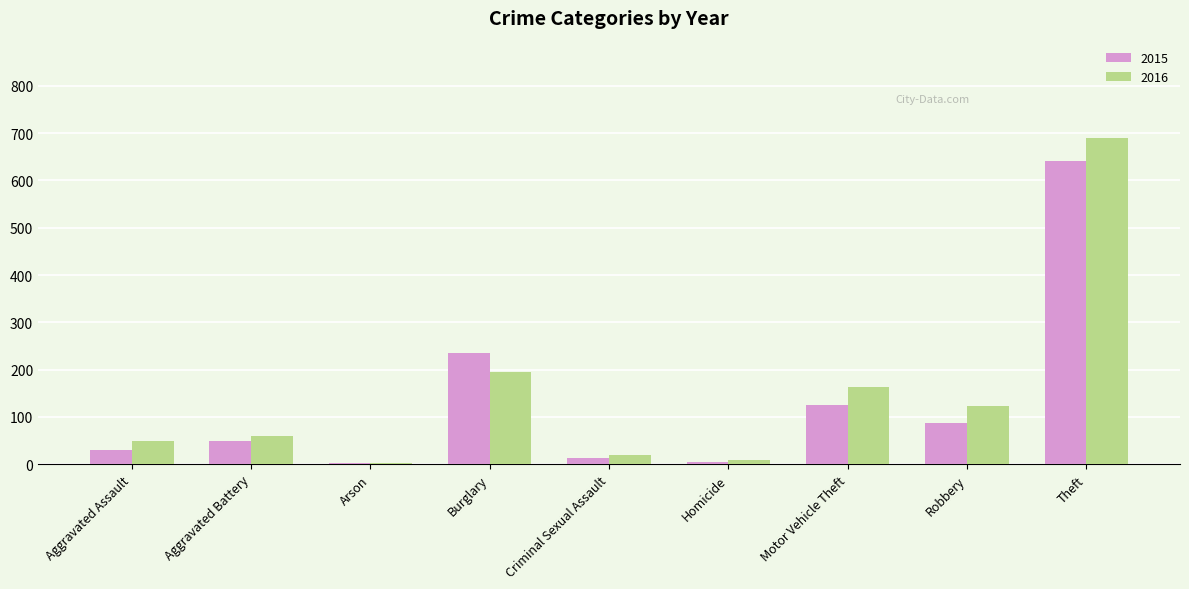

What is the spread (max minus min) of values at Motor Vehicle Theft?

38